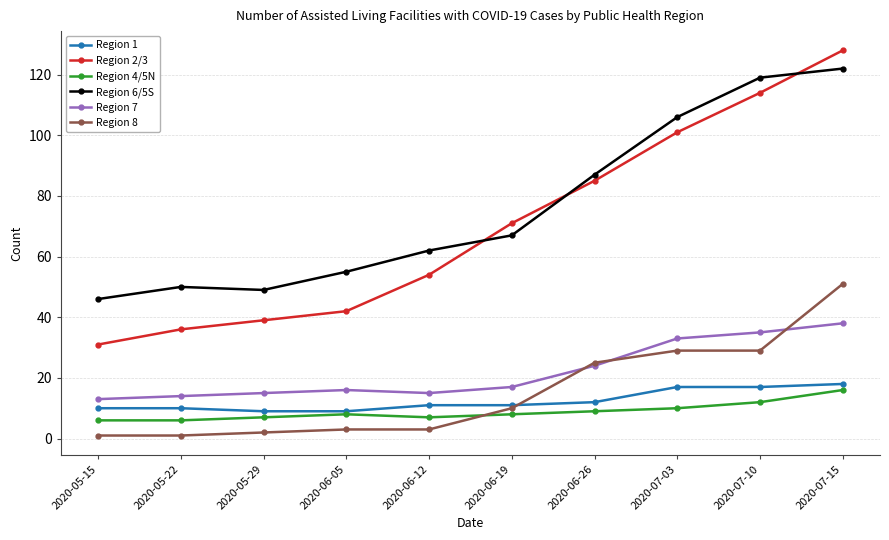

What is the label of the 2nd point from the right?

2020-07-10